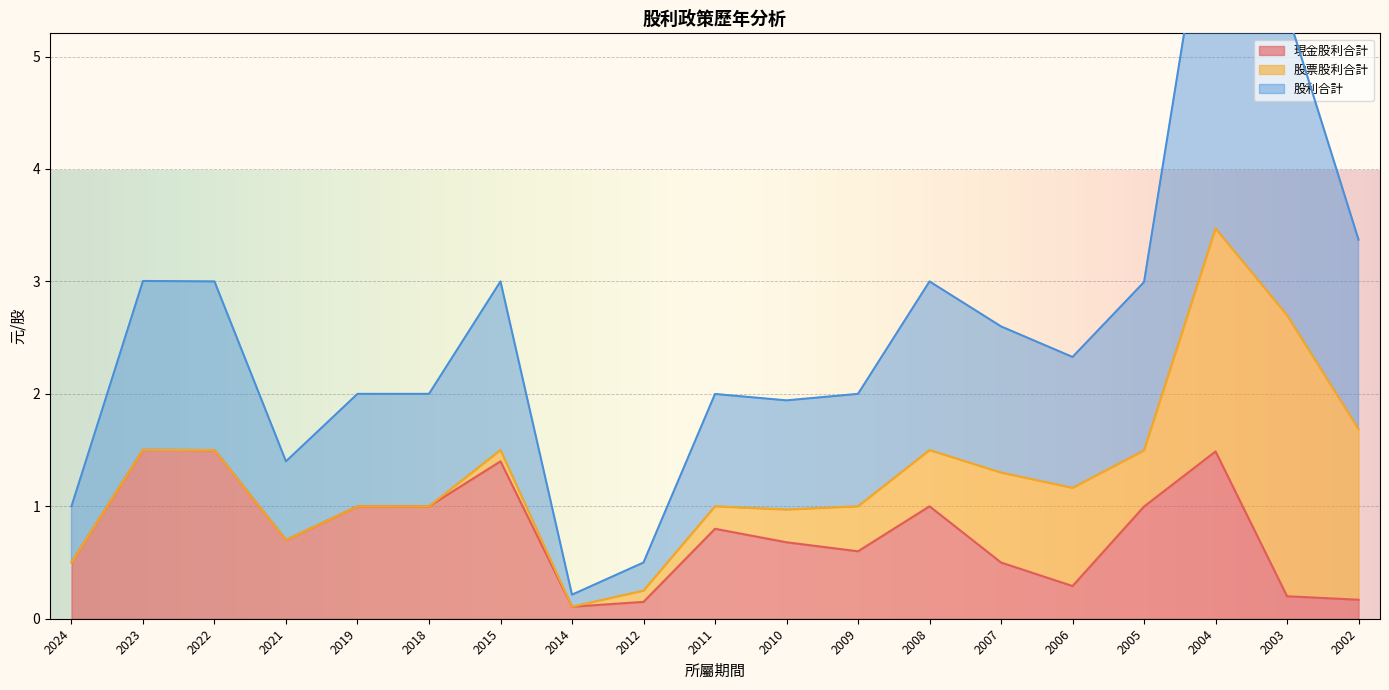

Read the 現金股利合計 value at 2023.

1.5